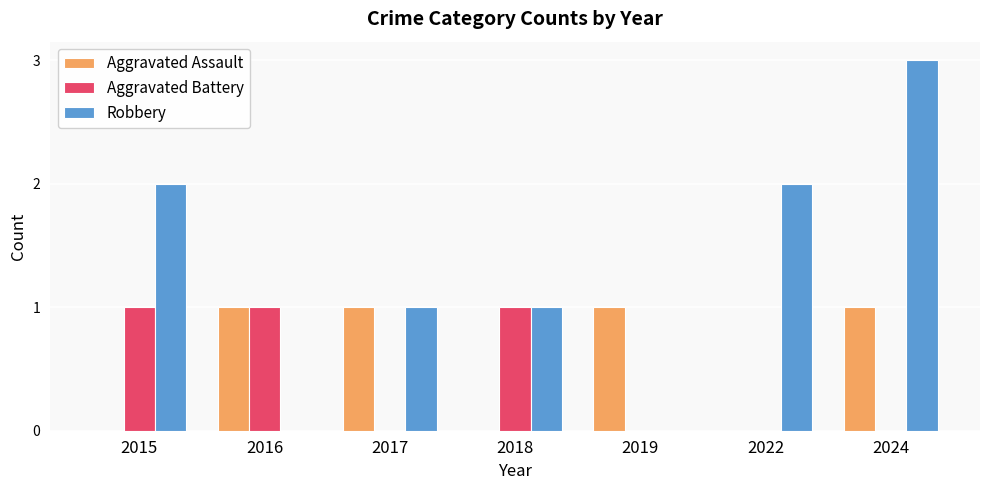

Count the number of data series in this chart.

3